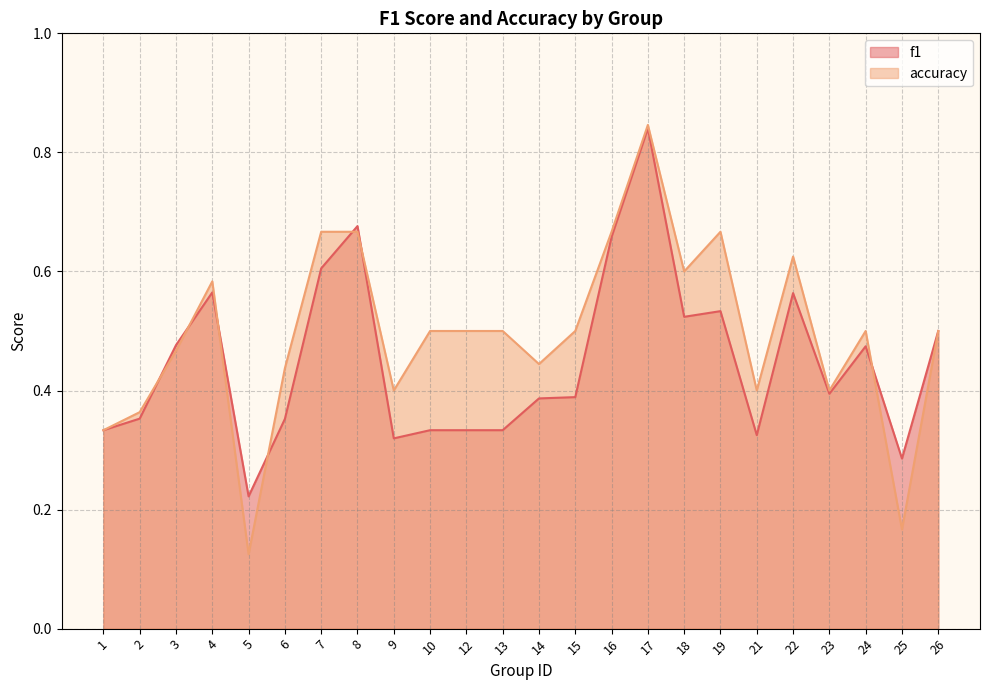

In f1, how many points are lower than both neighbors (excluding endpoints)?

6